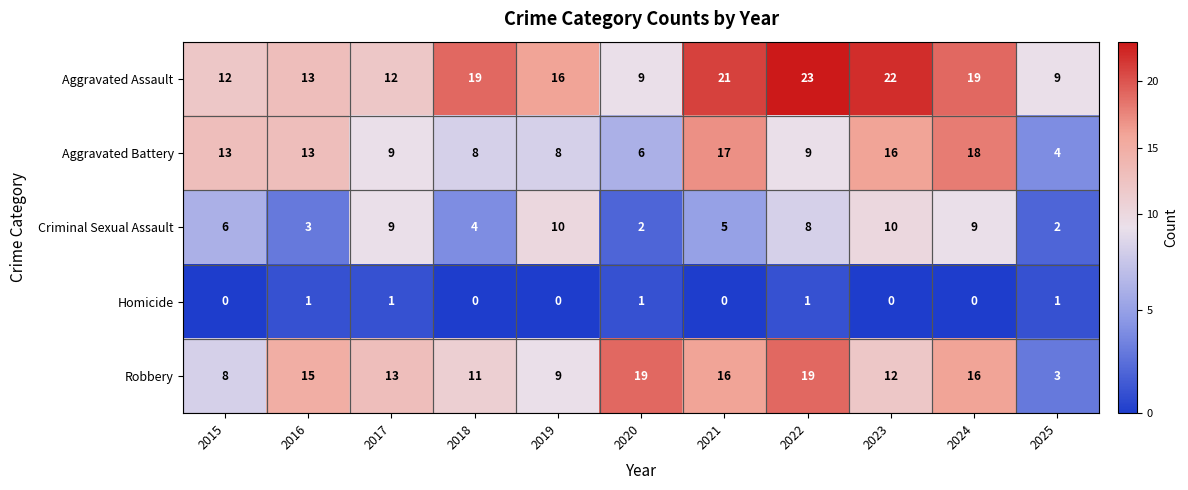

What is the sum of the Aggravated Assault values at 2016 and 2021?

34